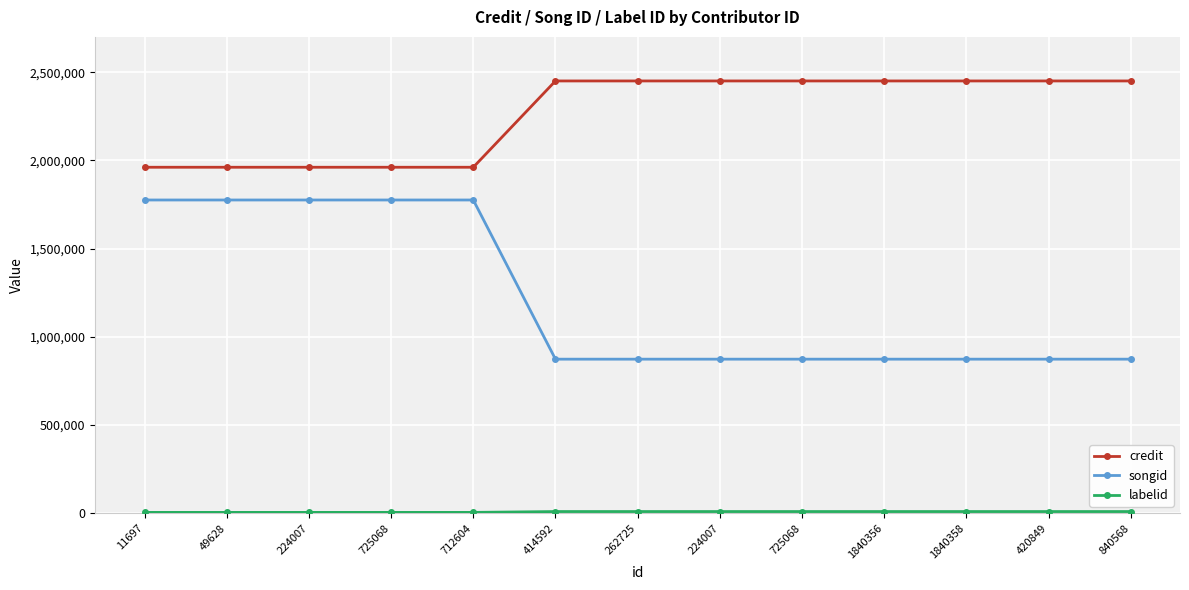

True or false: songid and labelid intersect in this chart.

False